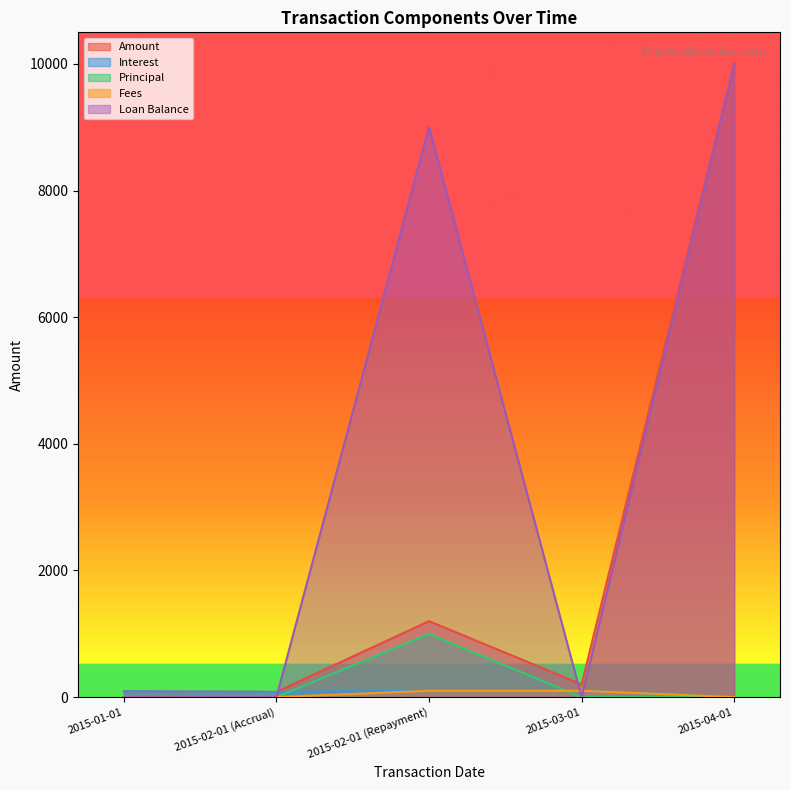

Reading left to right, extract all data points from this chart.

Amount: 91.8	82.9	1200.0	202.1	10000.0
Interest: 91.8	82.9	102.1	102.1	0.0
Principal: 0.0	0.0	997.9	0.0	0.0
Fees: 0.0	0.0	100.0	100.0	0.0
Loan Balance: 0.0	0.0	9002.1	0.0	10000.0